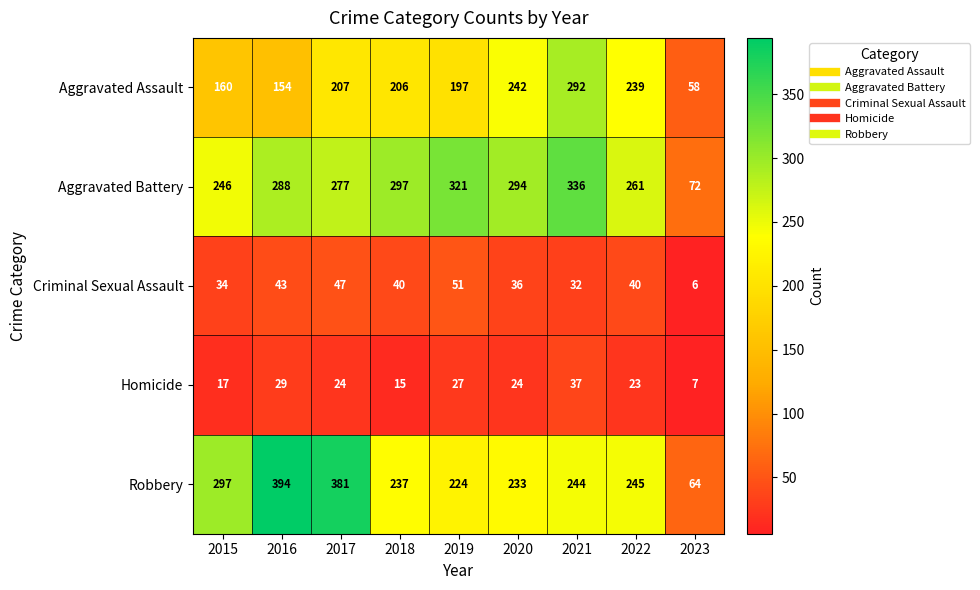

Which series changed the most between 2016 and 2018?

Robbery